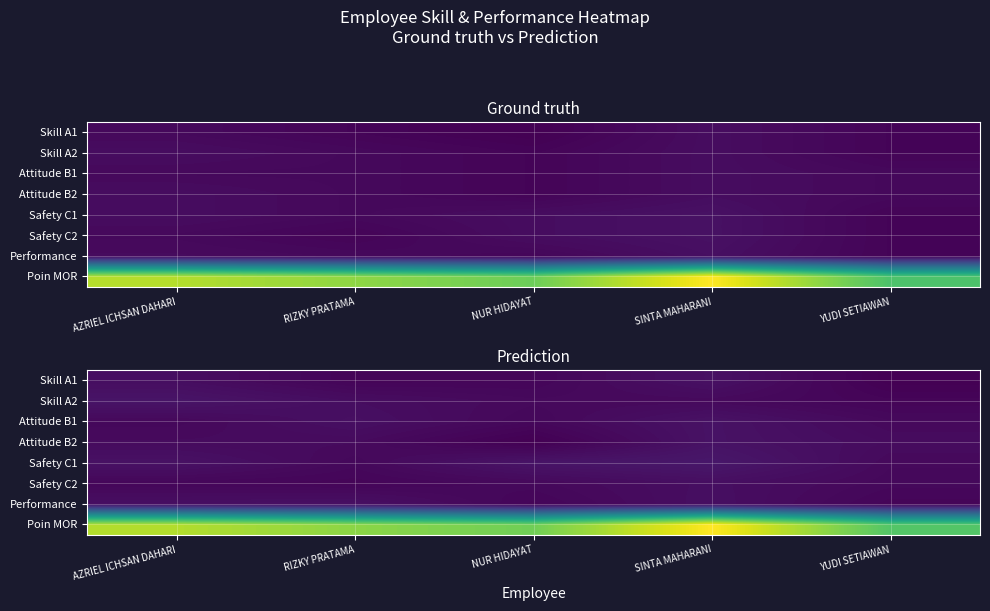

List the series in order of their peak value, highest first.

Poin MOR, Safety C1, Skill A2, Attitude B2, Attitude B1, Skill A1, Performance, Safety C2